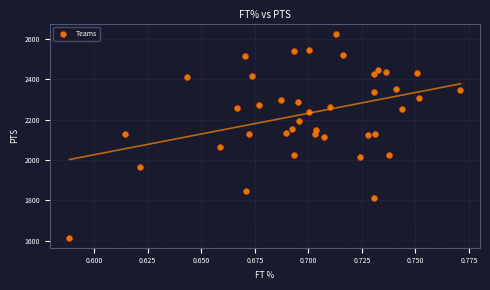

What is the range of Y values (max minus min)?

1012